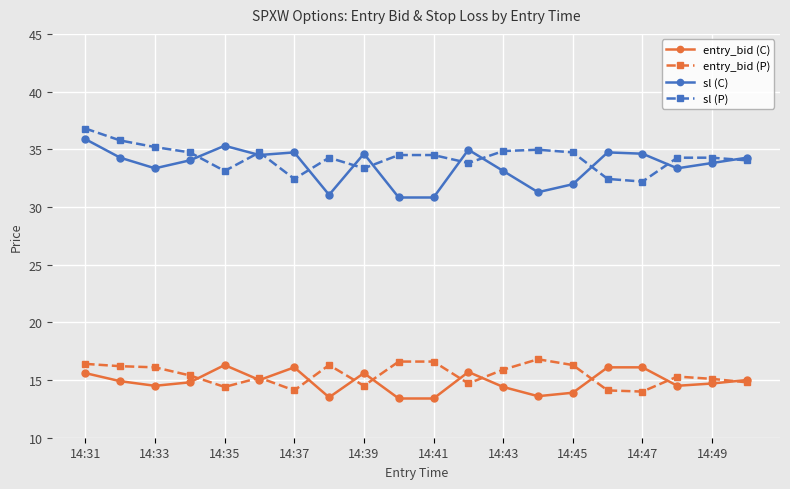

What is the greatest value displayed?

36.8